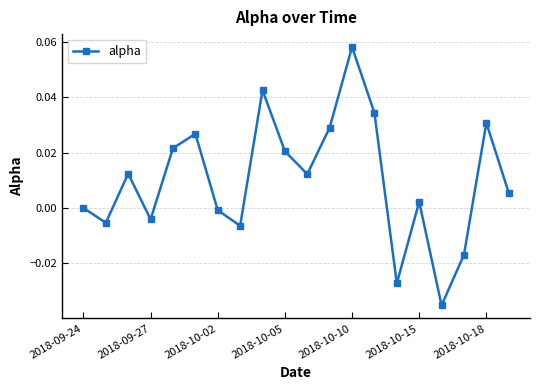

How many interior local valleys (lower than both neighbors) does the data have?

6